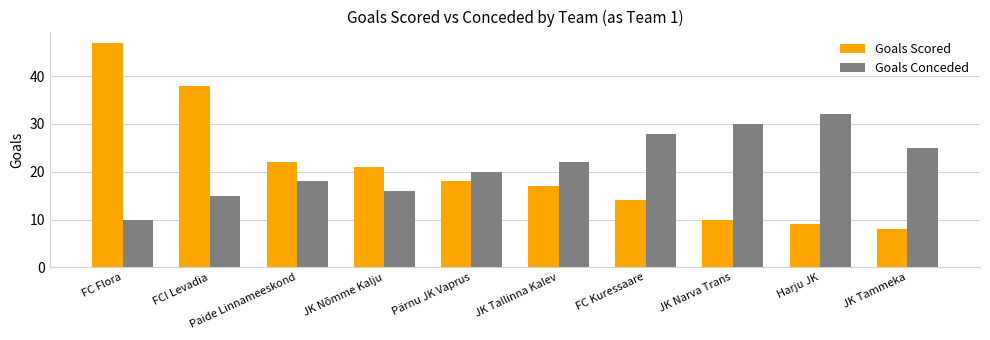

What position from the right is Paide Linnameeskond?

8